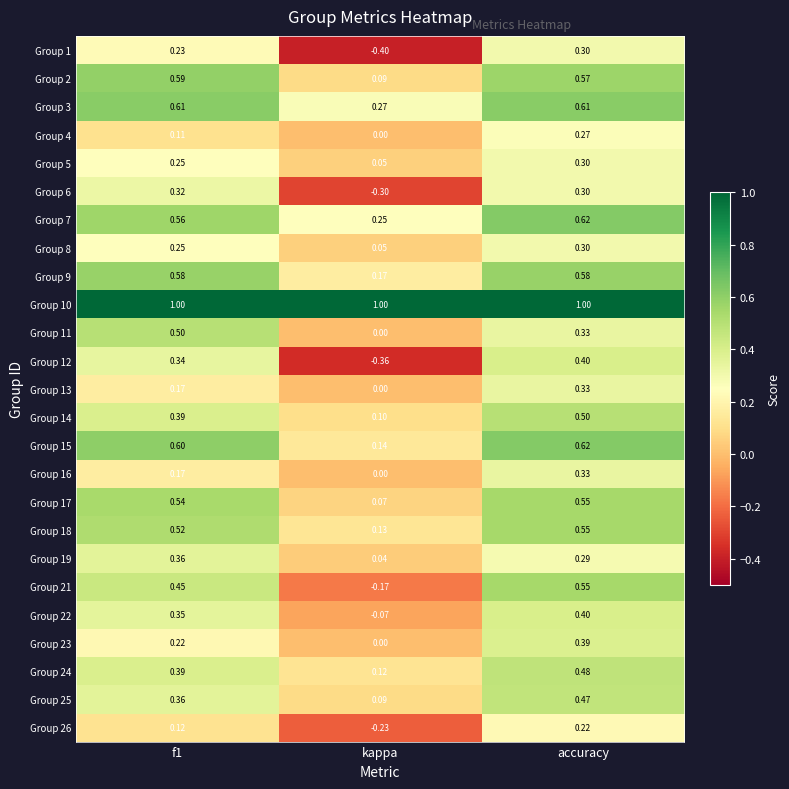

At which category is the sum across all series the highest?

accuracy